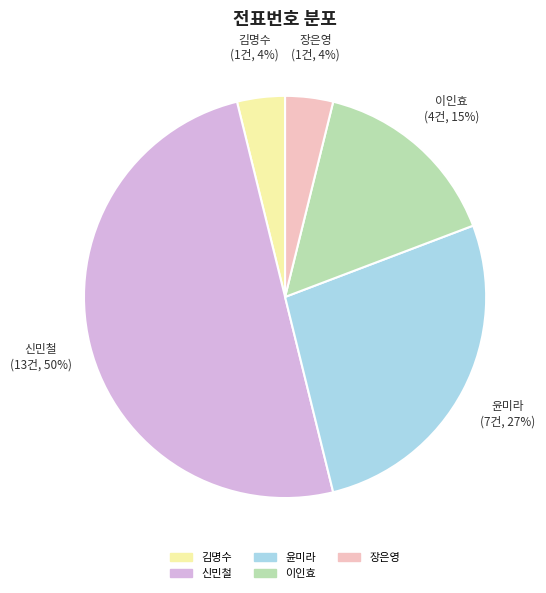

Is it true that 이인효 is 15% of the pie?

True